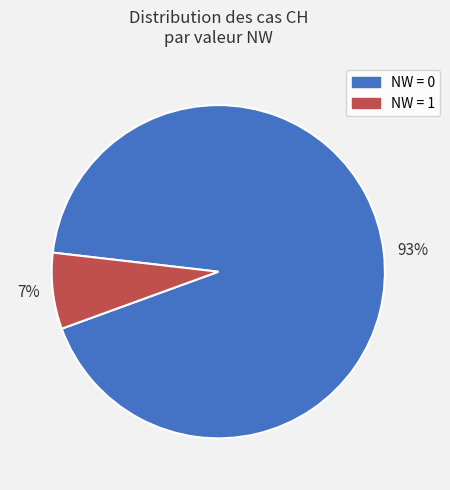

Combined, do 93% and 7% account for over 50%?

Yes